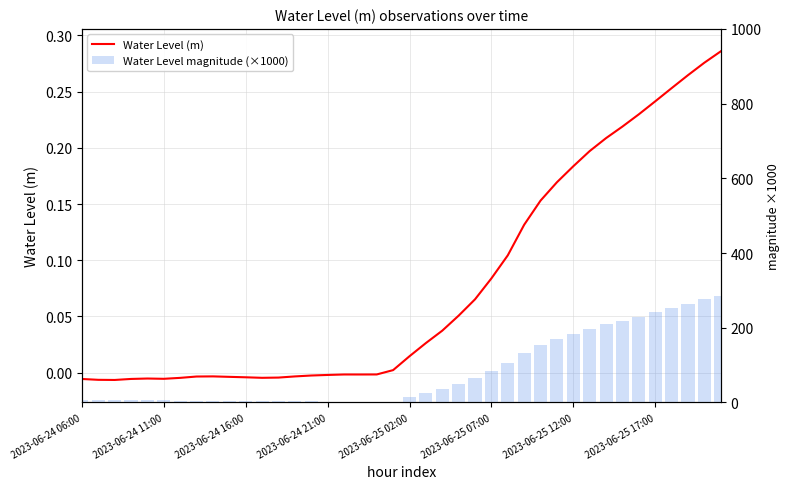

Where does the Water Level (m) series first go above 0?

19